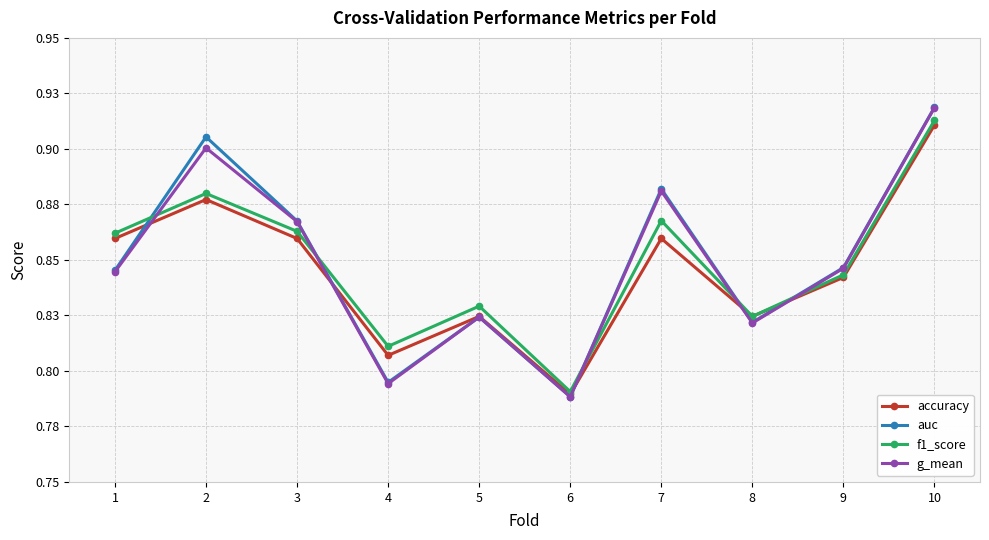

Where is the first local minimum for g_mean?

4